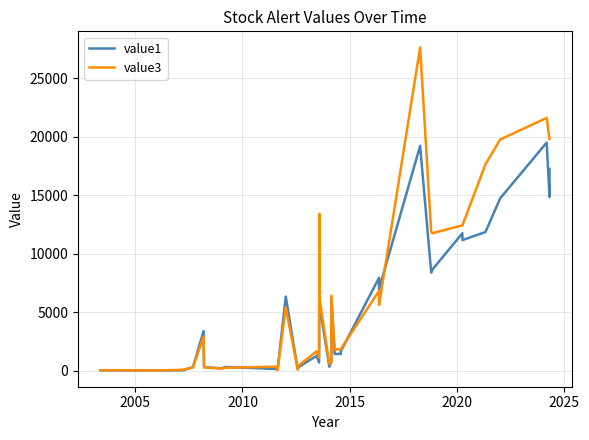

How many lines are shown in the chart?

2